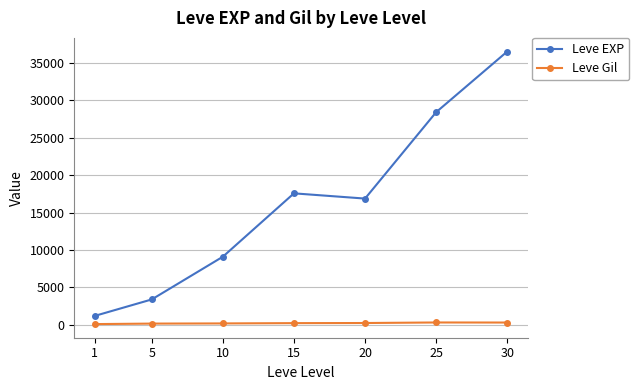

How many lines are shown in the chart?

2